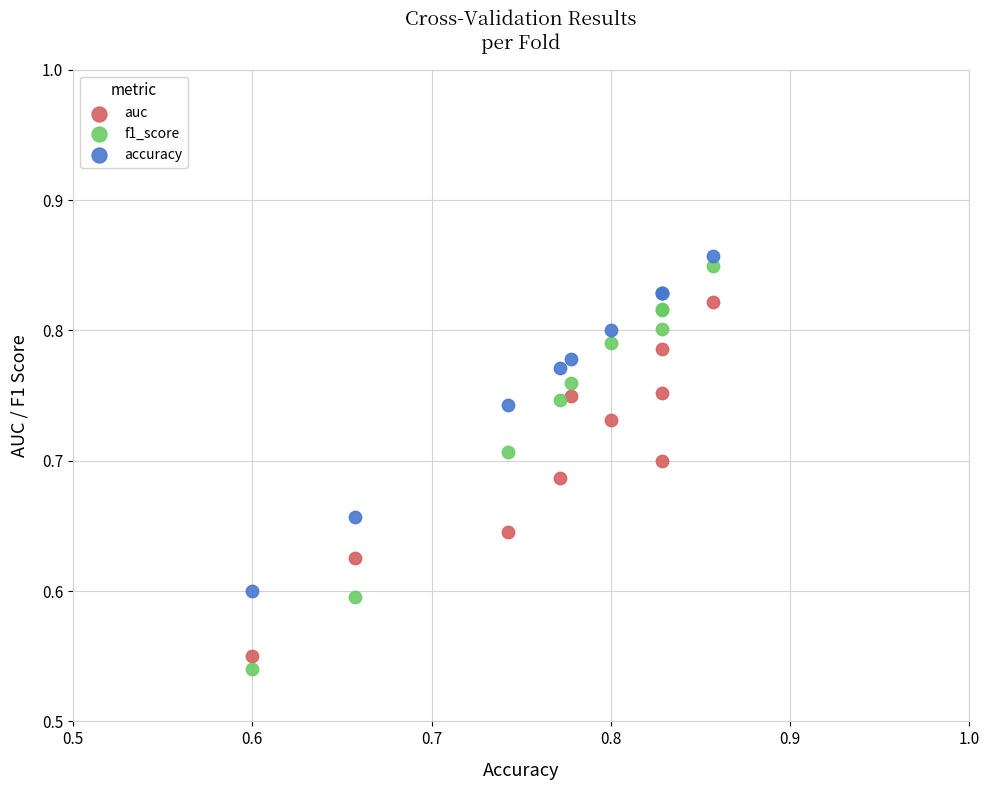

What is the X range (max minus min) for the scatter plot?

0.3